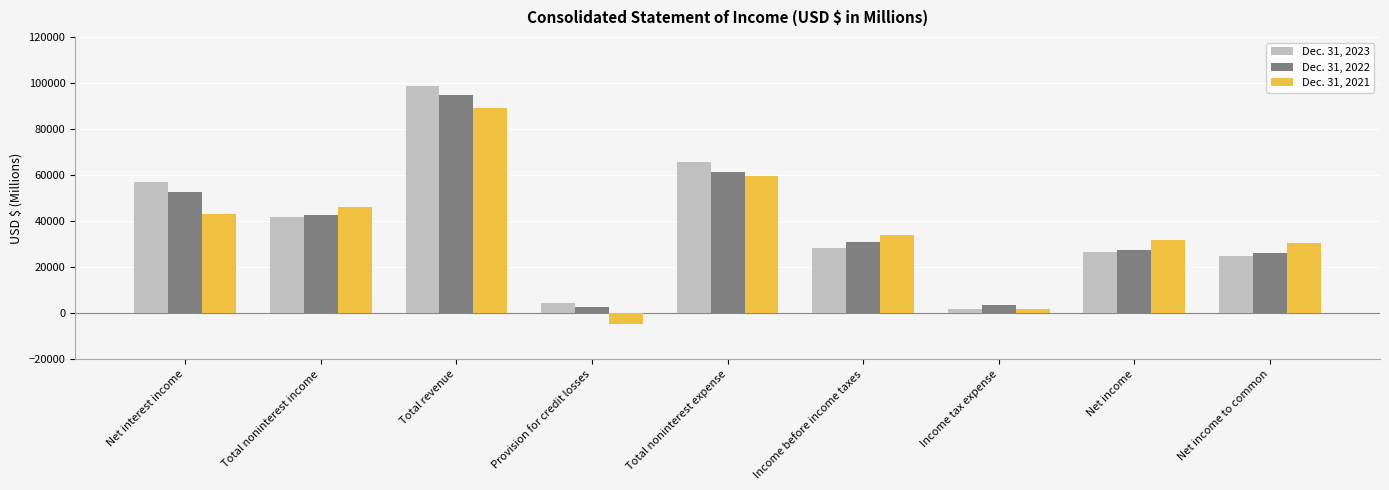

What are all the series names shown in the legend?

Dec. 31, 2023, Dec. 31, 2022, Dec. 31, 2021